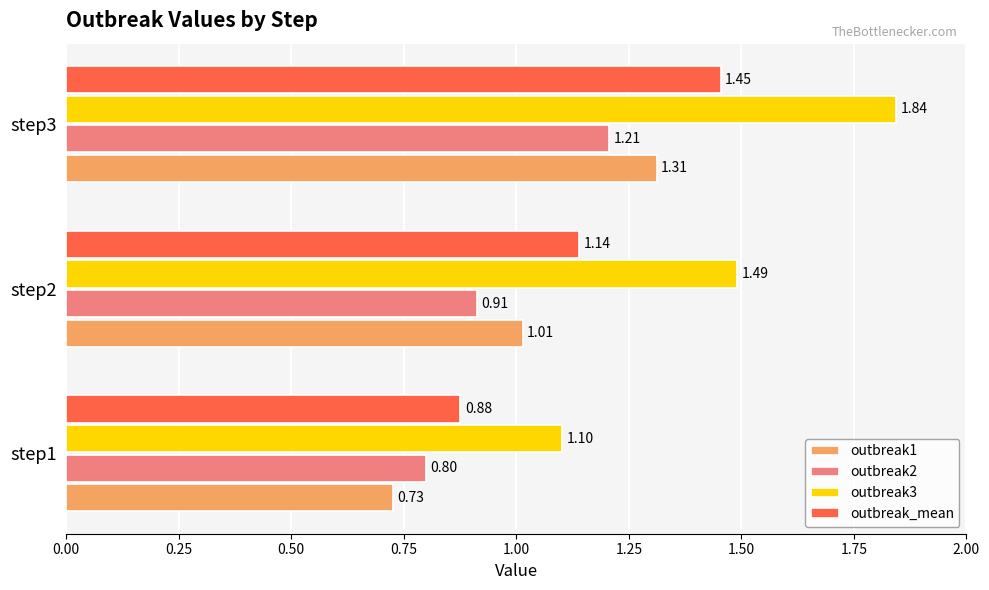

Rank the categories by outbreak2 value from lowest to highest.

step1, step2, step3